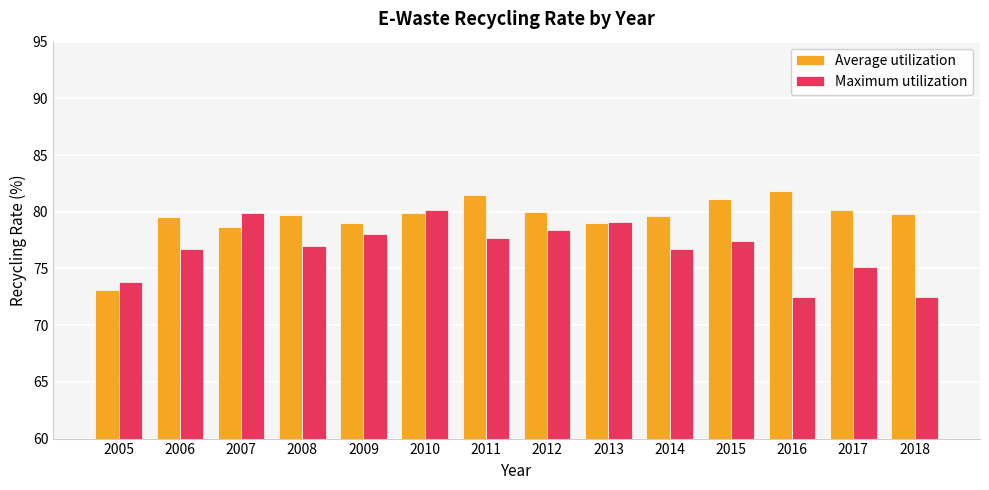

Which series has the largest total across all categories?

Average utilization